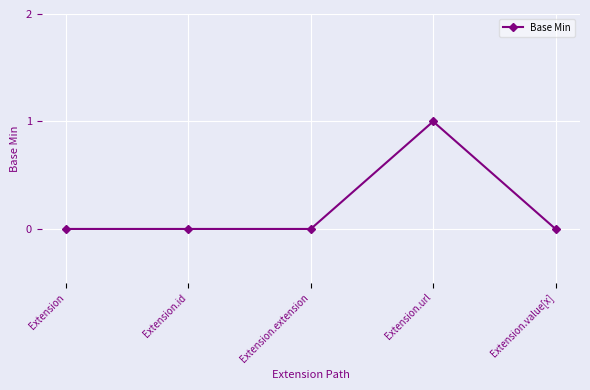

True or false: there are more than 0 points higher than both neighbors.

True